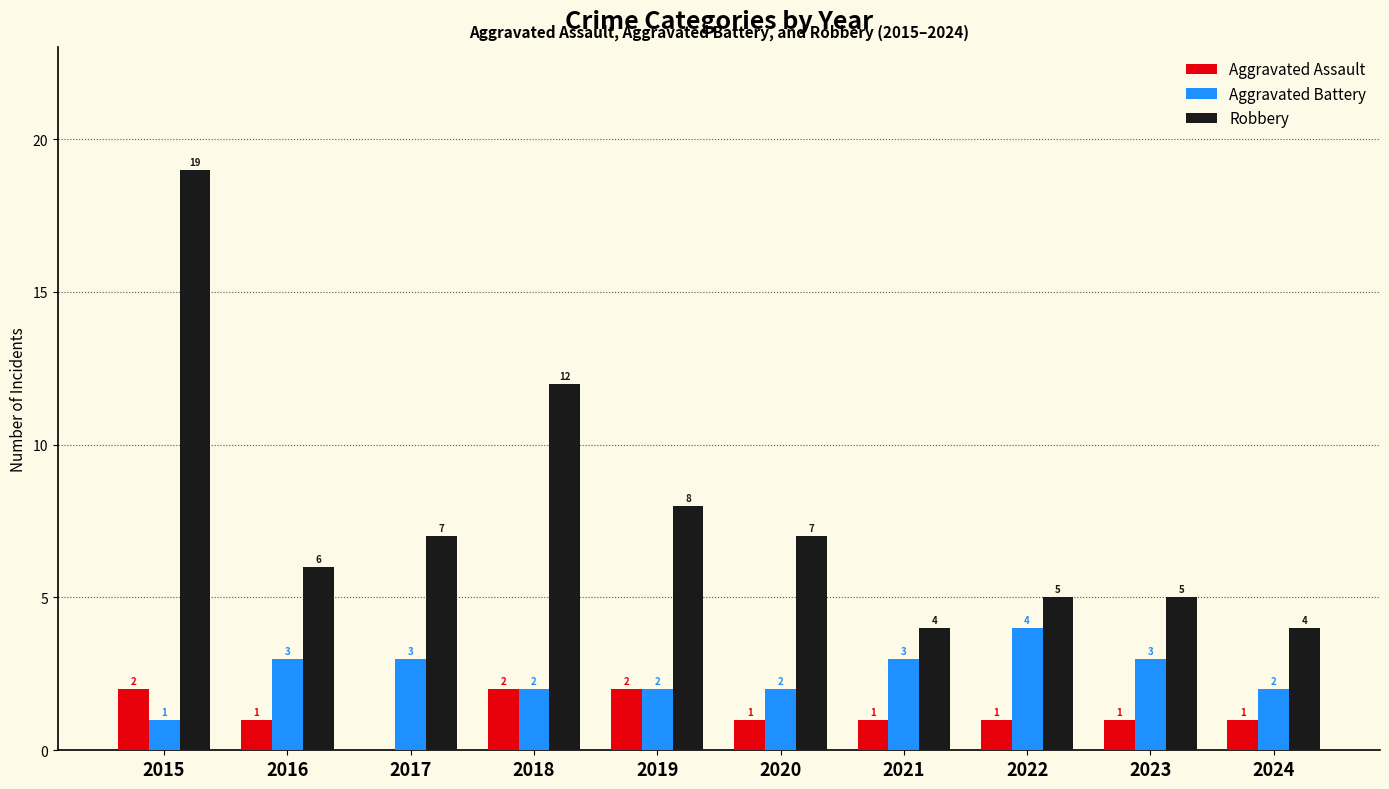

Count the number of data series in this chart.

3